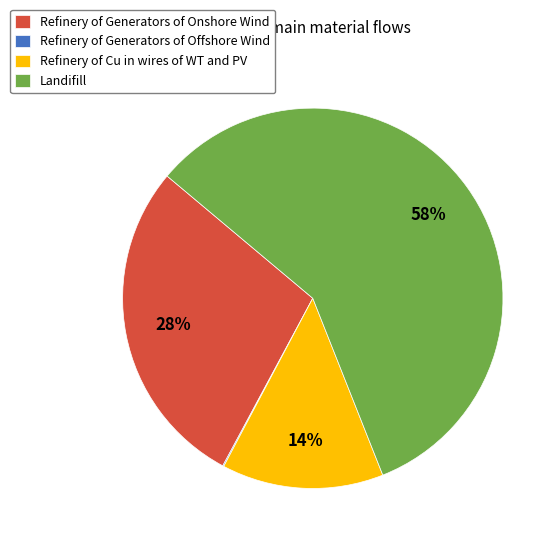

Which slice is the largest?

Landifill